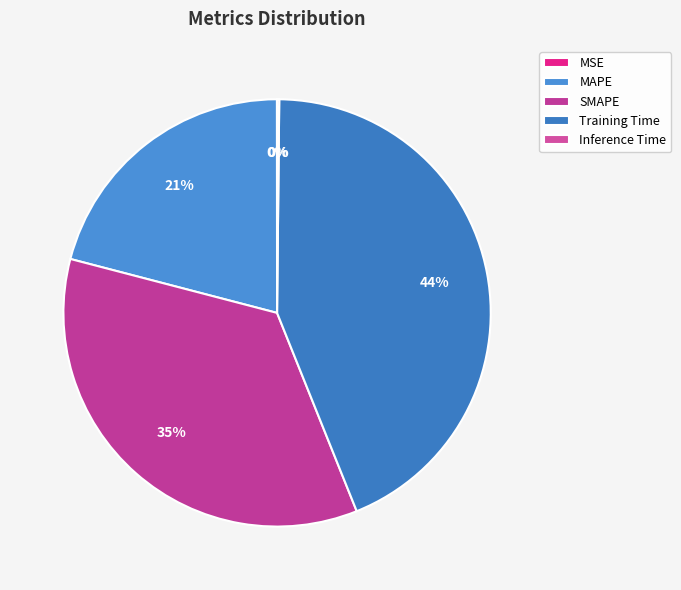

What is the total percentage of Training Time and Inference Time?

43.9%